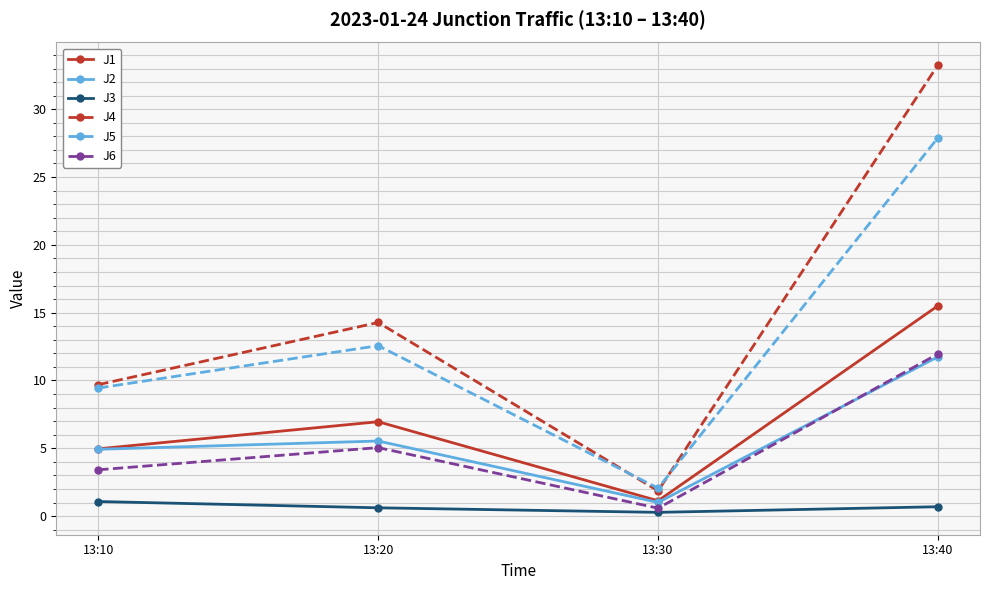

What is the total value across all series at 13:20?

45.0